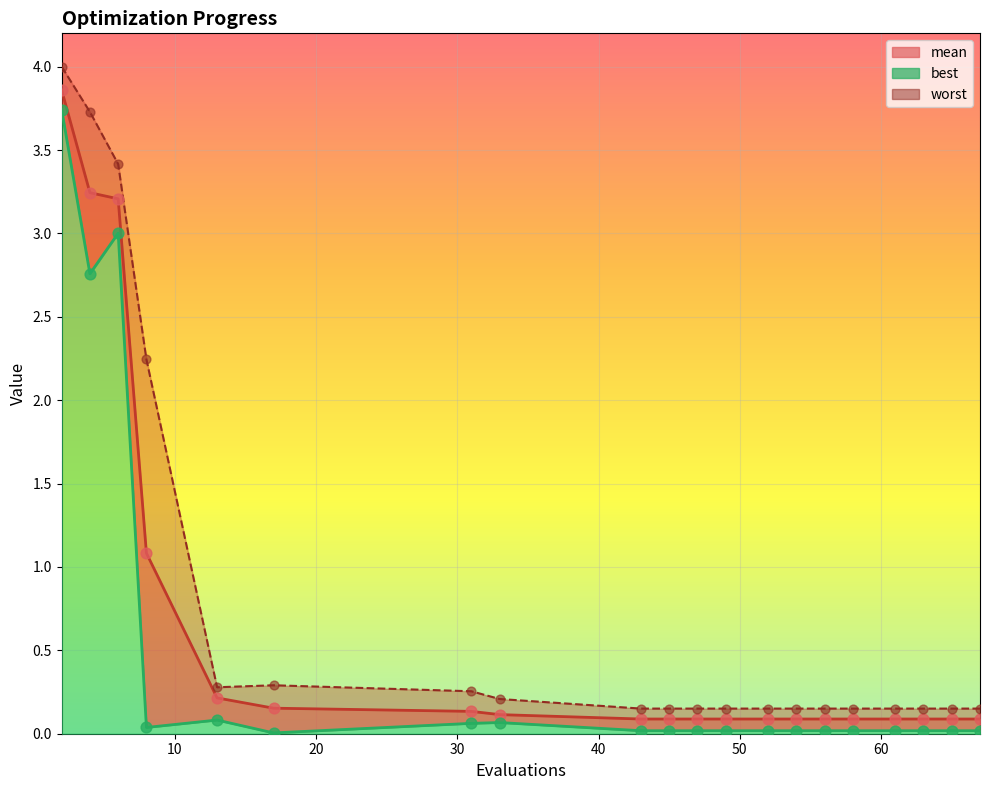

Which series has the largest total across all categories?

worst